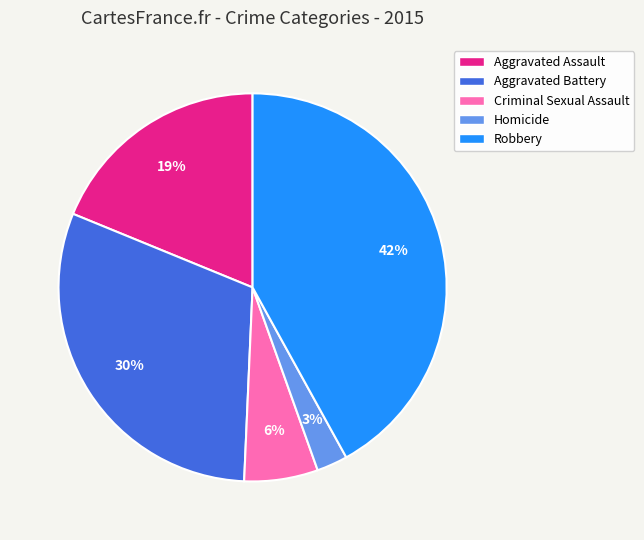

Is there a majority slice in this chart?

No